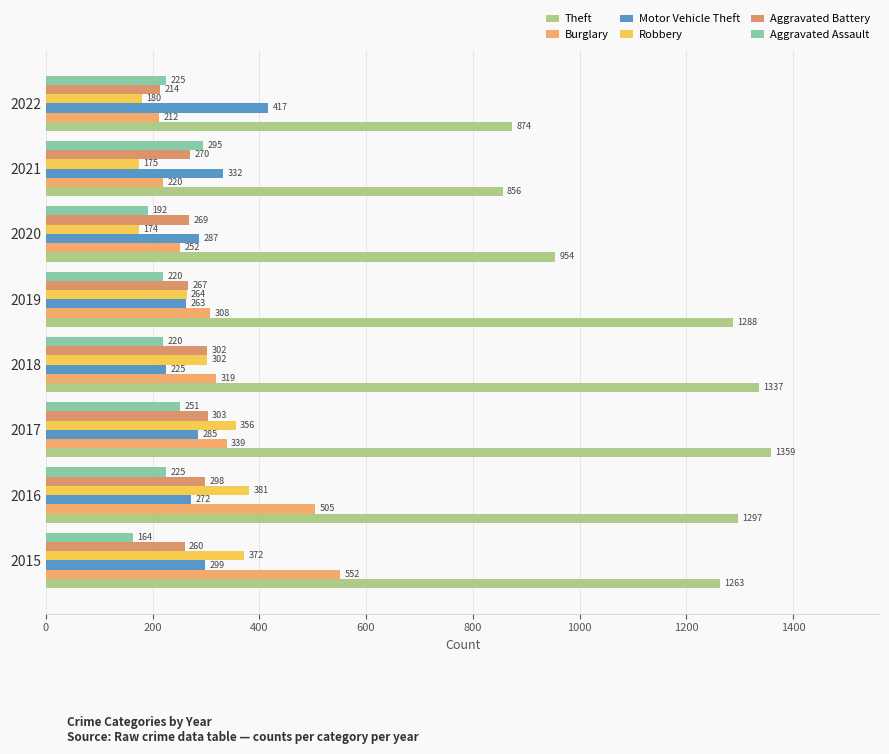

How many values in the Burglary series are below 319?

4